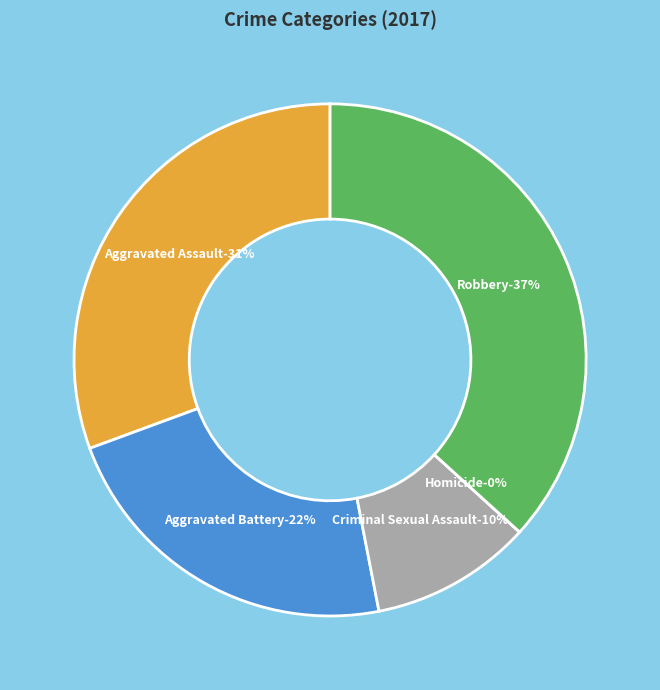

Rank the categories by value from lowest to highest.

Homicide, Criminal Sexual Assault, Aggravated Battery, Aggravated Assault, Robbery